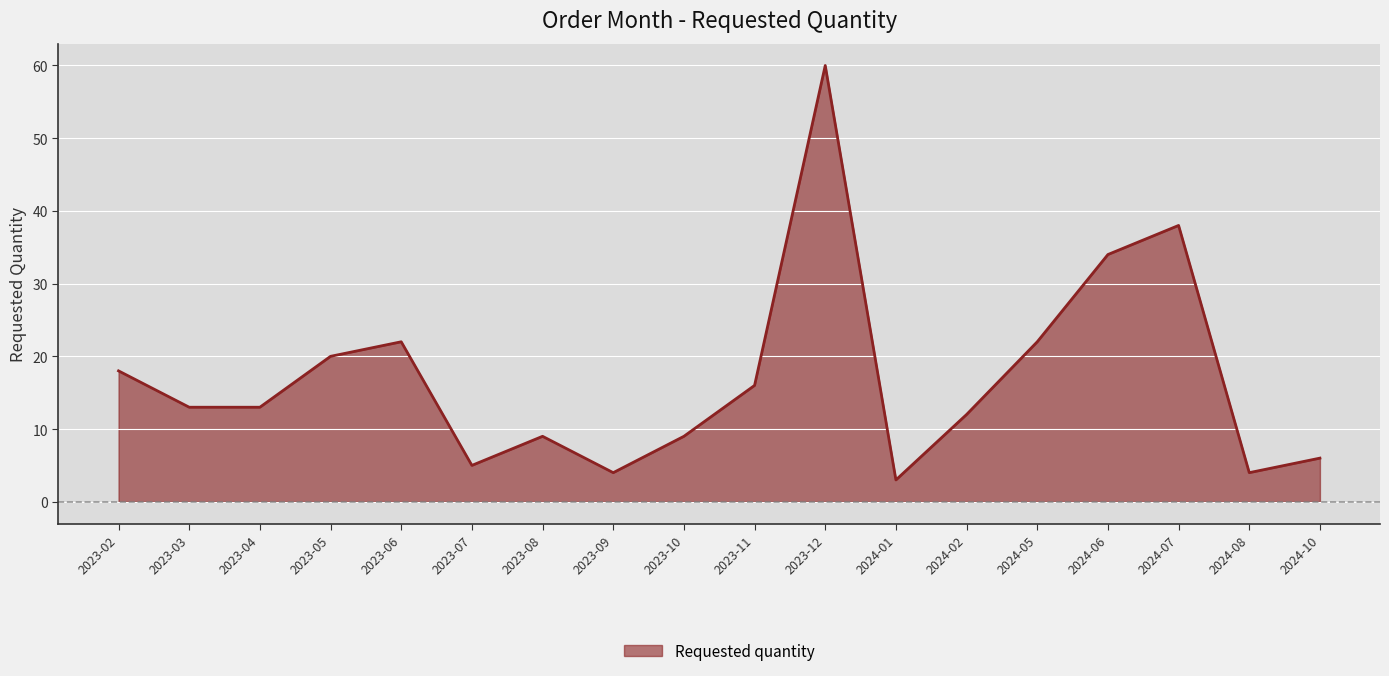

Between 2024-08 and 2023-06, which is larger?

2023-06